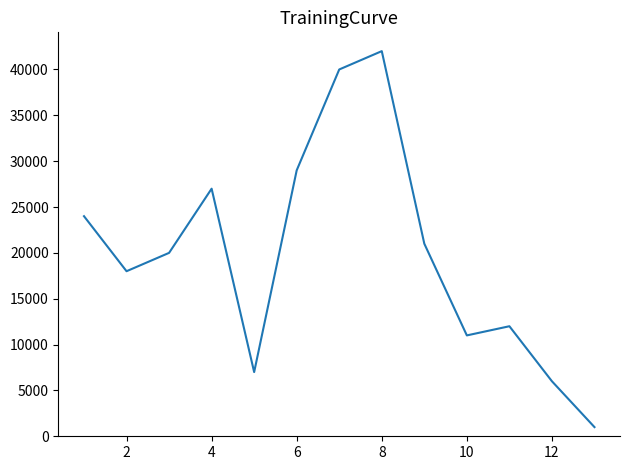

What is the difference between the maximum and minimum values?

41000